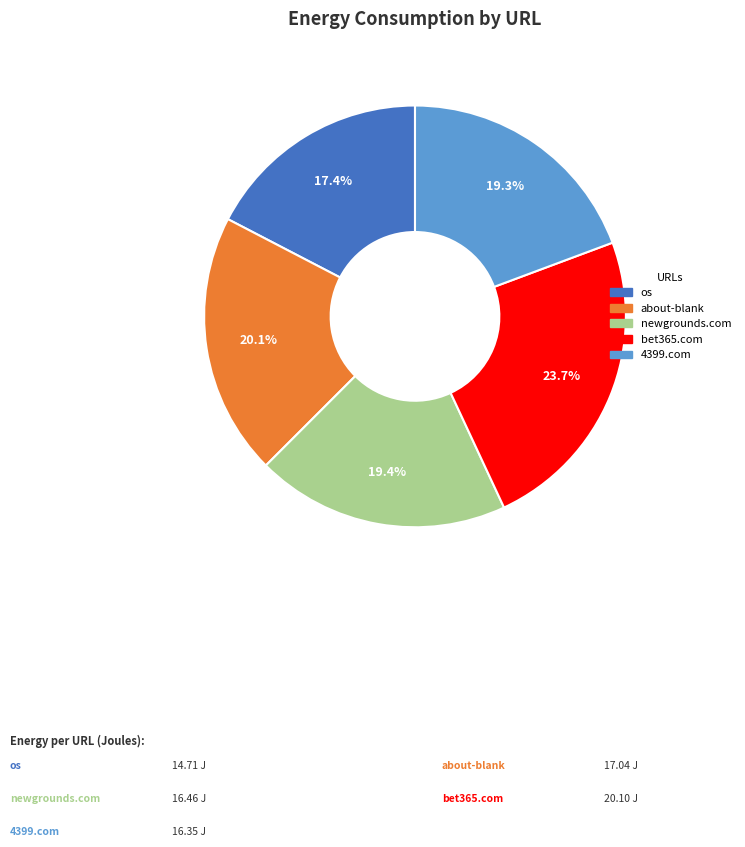

Between newgrounds.com and os, which is larger?

newgrounds.com